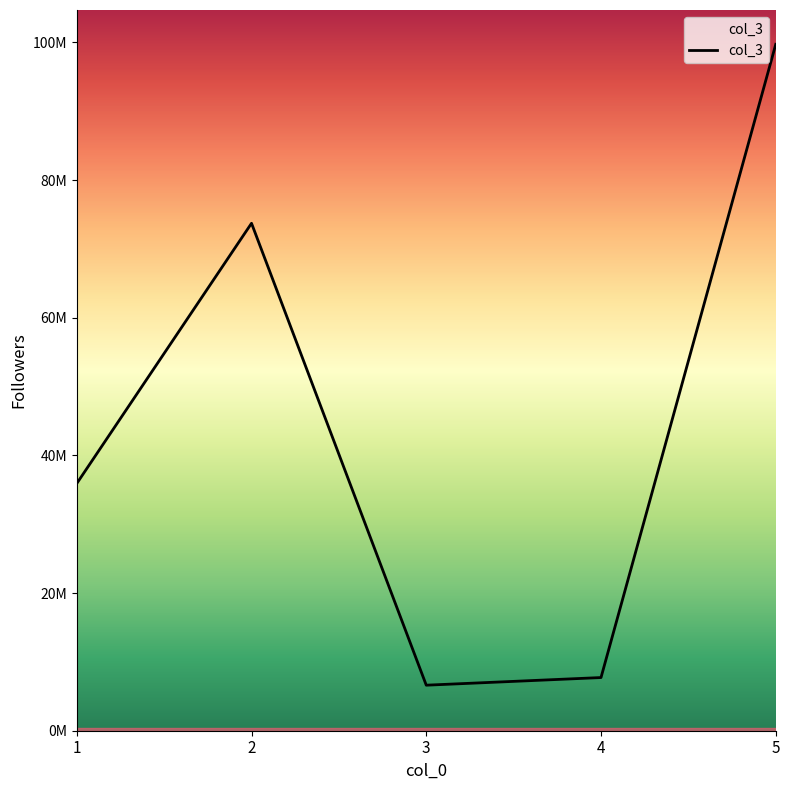

Reading left to right, what are all the values shown in this chart?

1=35919532	2=73725652	3=6614411	4=7725213	5=99725432